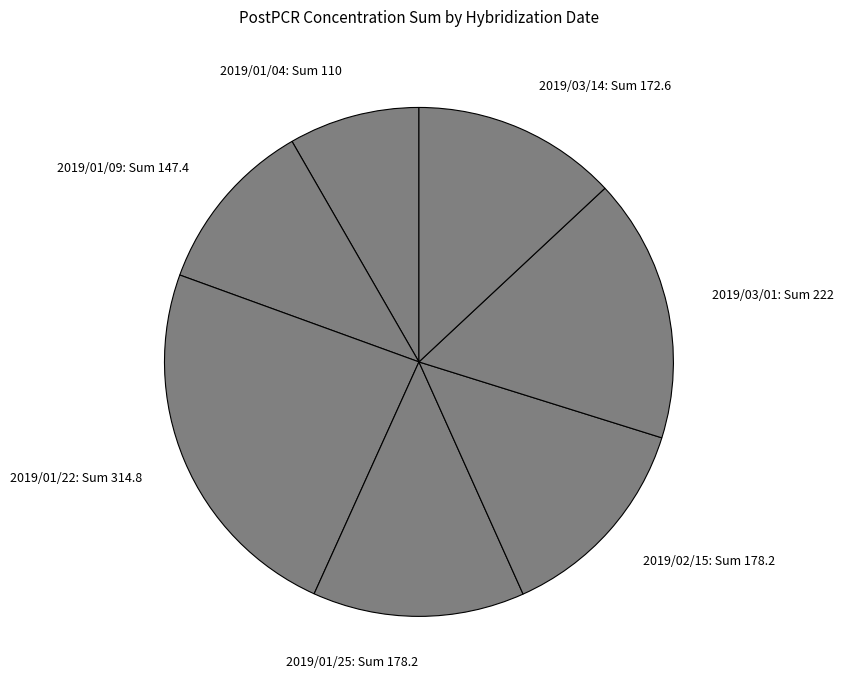

Is it true that 2019/03/14: Sum 172.6 is 2% of the pie?

False